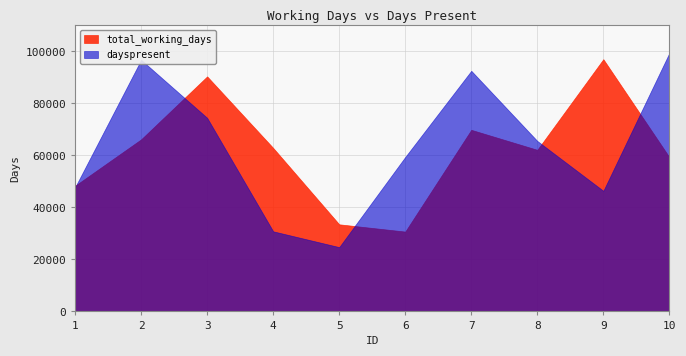

Reading left to right, transcribe all the data shown in this chart.

total_working_days: 48346	66186	90401	62890	33502	30705	69845	62154	97018	59327
dayspresent: 47758	96782	74477	30812	24734	59419	92563	65578	46395	99441